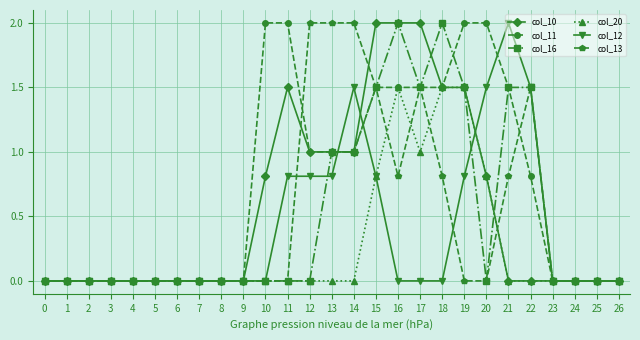

At how many categories does at least one series exceed 1?

13